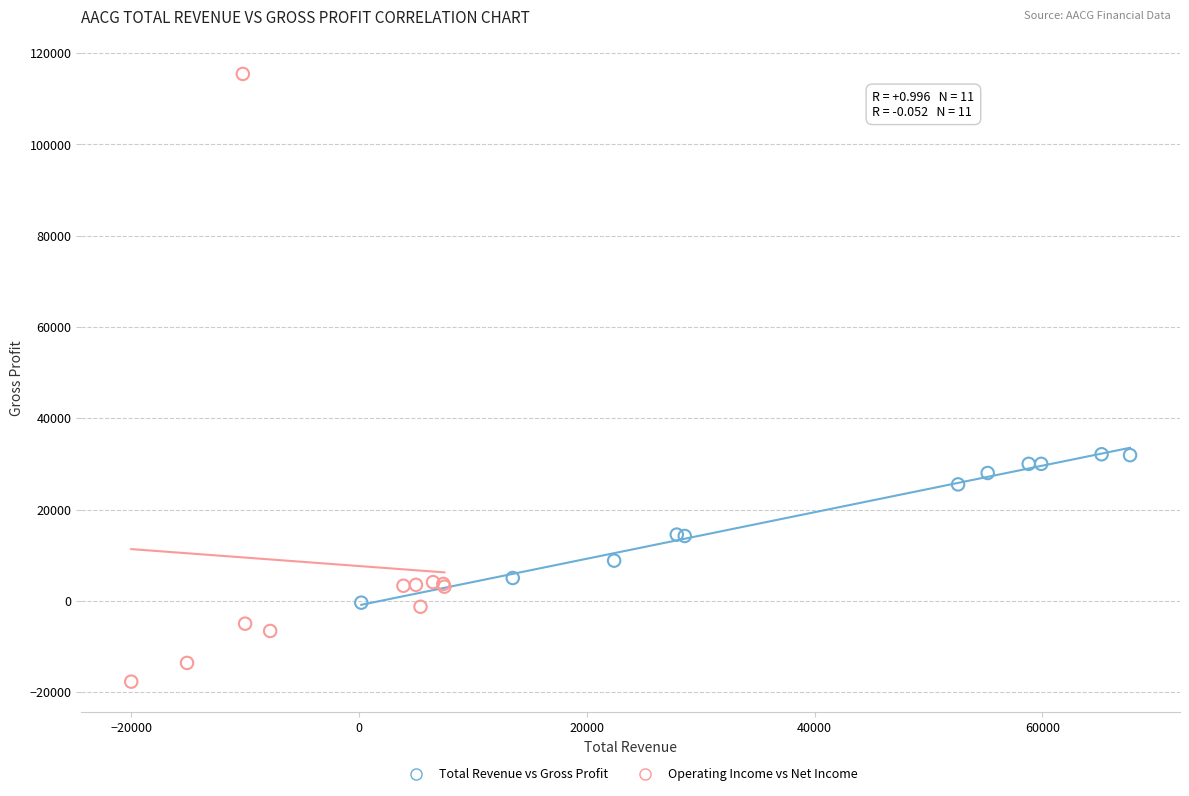

Which series reaches the minimum Y coordinate?

Operating Income vs Net Income